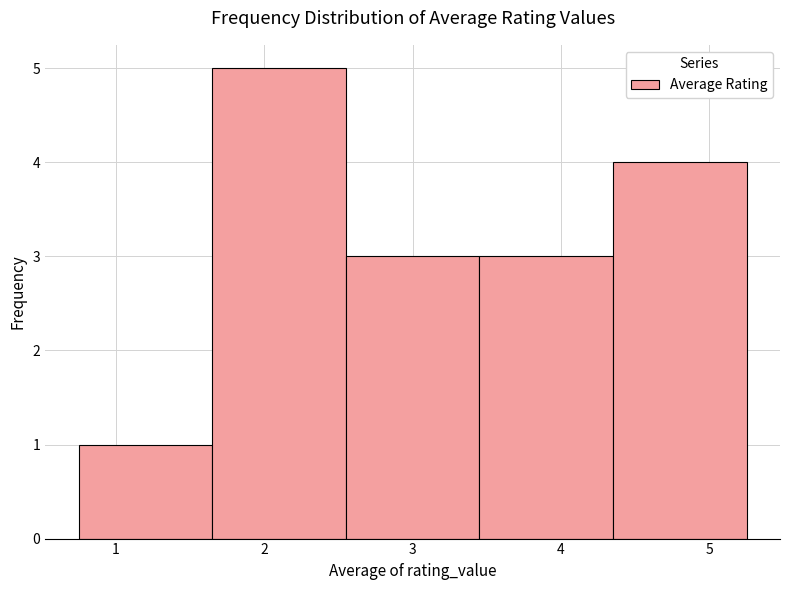

How tall is the bar that spans 1.65 to 2.55 on the x-axis? Neither the bar edges nor the heights are printed on the chart, so give them approximately, as read against the axes.

5